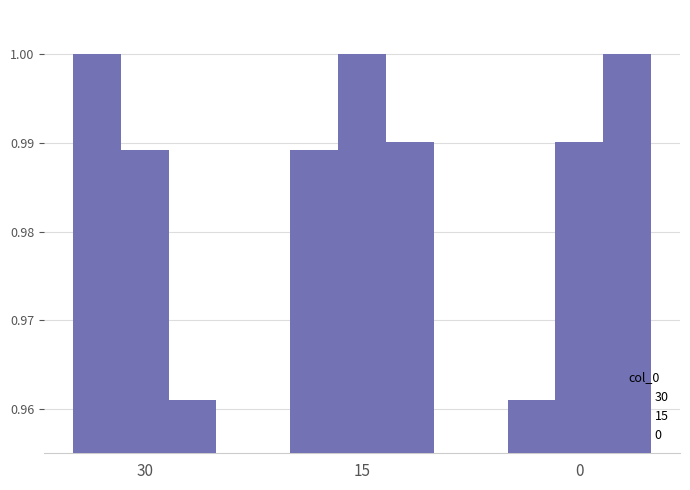

Which series has the largest total across all categories?

15